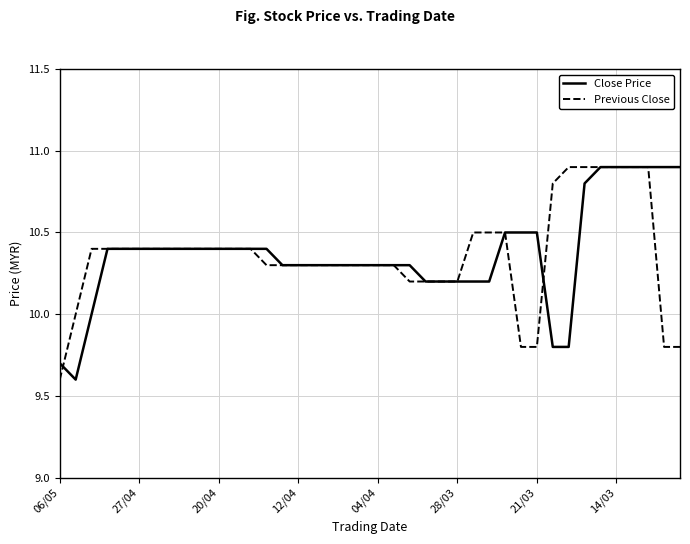

How many distinct data groups are displayed?

2